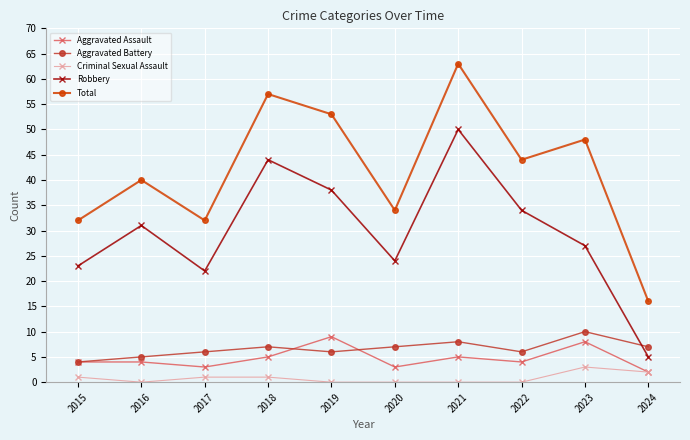

True or false: Total and Aggravated Assault cross at least once.

False